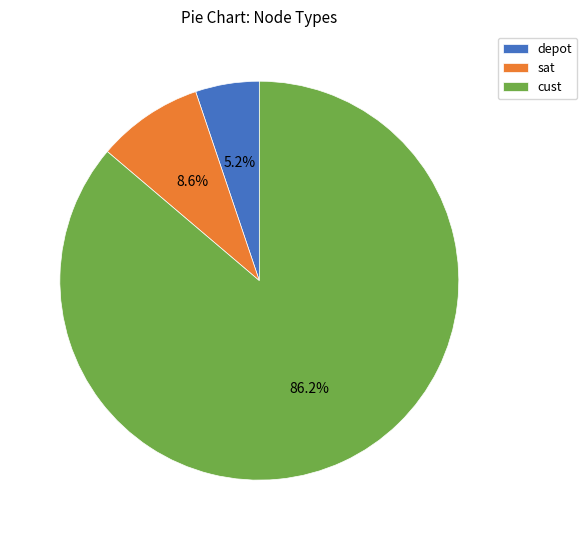

How many slices are in this pie chart?

3